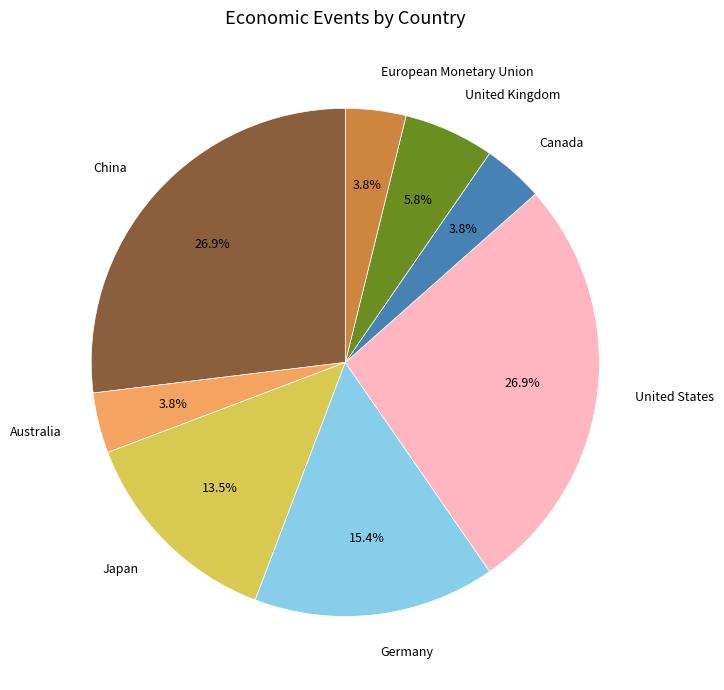

Is there a majority slice in this chart?

No